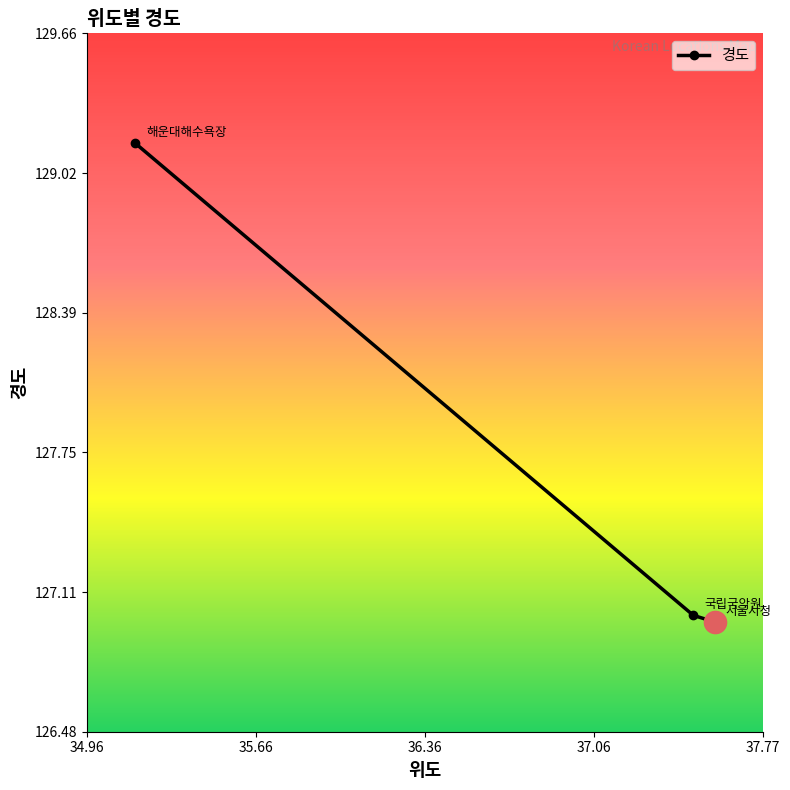

True or false: the data shows 217.9 at 서울시청.

False